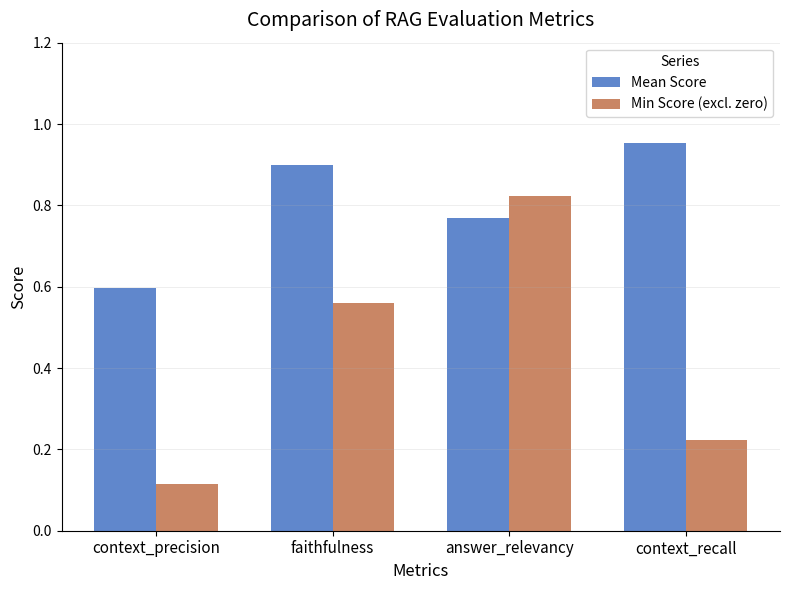

At how many categories does at least one series exceed 0?

4